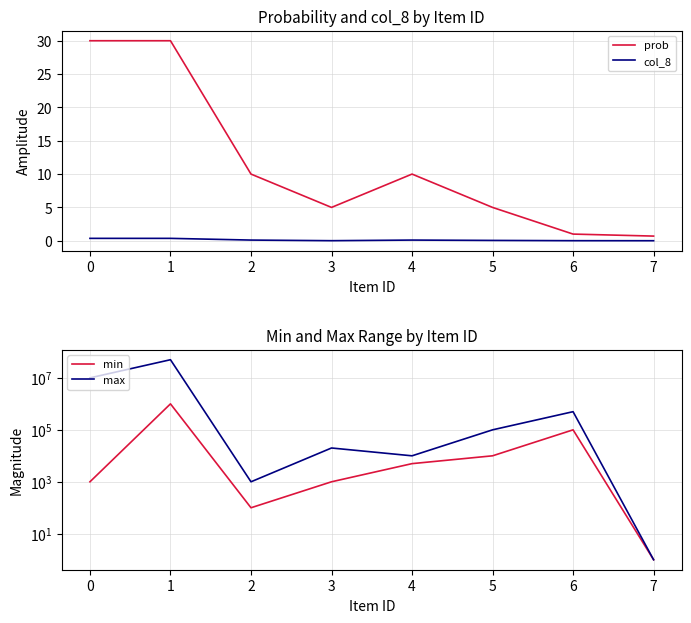

What is the average value of the max series?

7578875.1